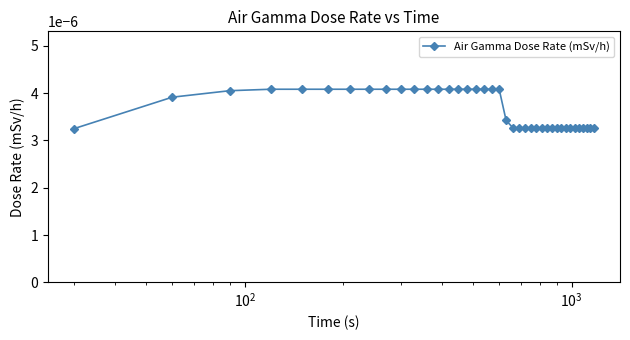

How many values are between 0 and 1?

39